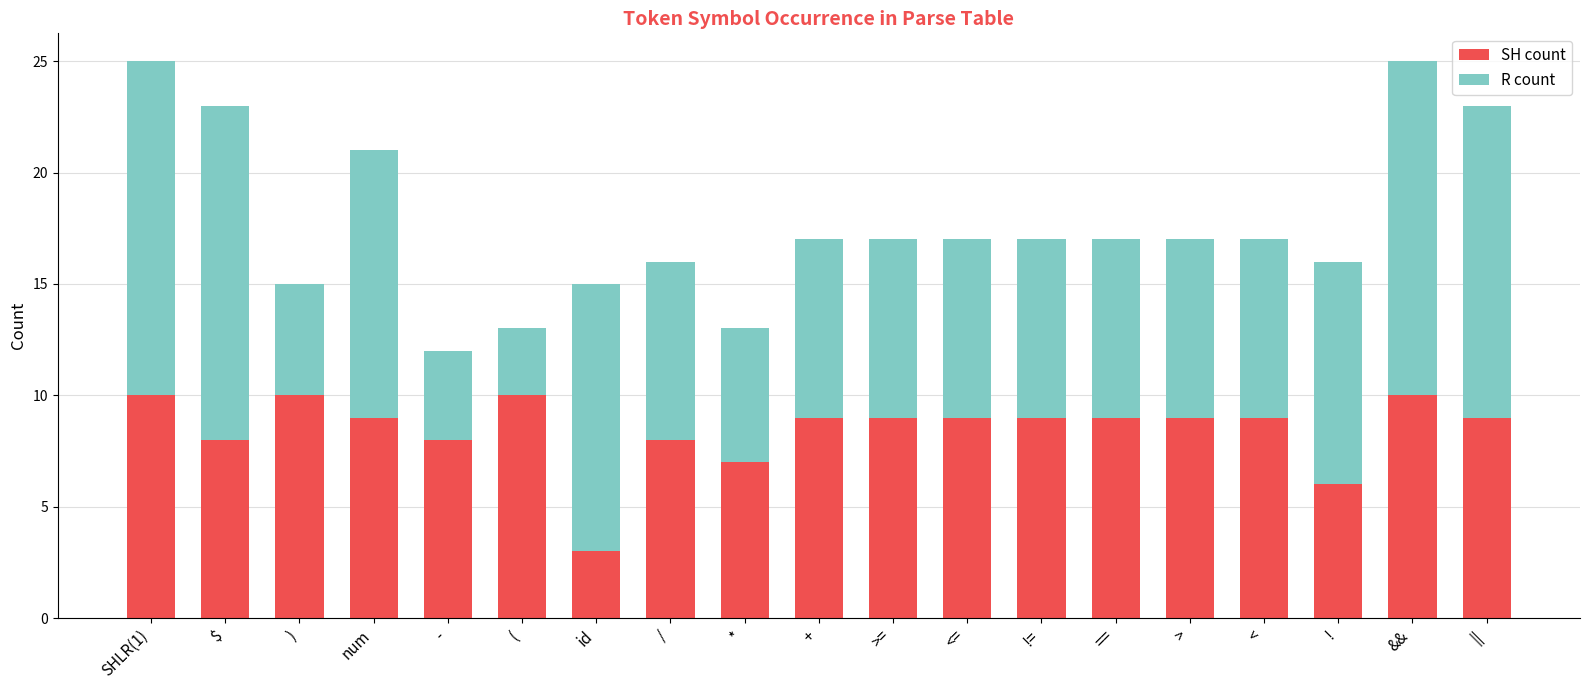

What is the difference between the maximum and second lowest values in the SH count series?

4